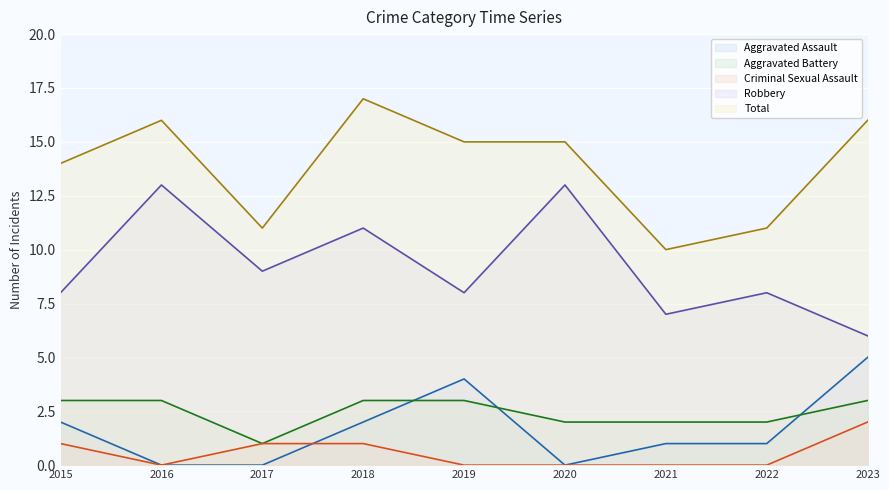

What is the difference between the maximum and minimum values in the Robbery series?

7